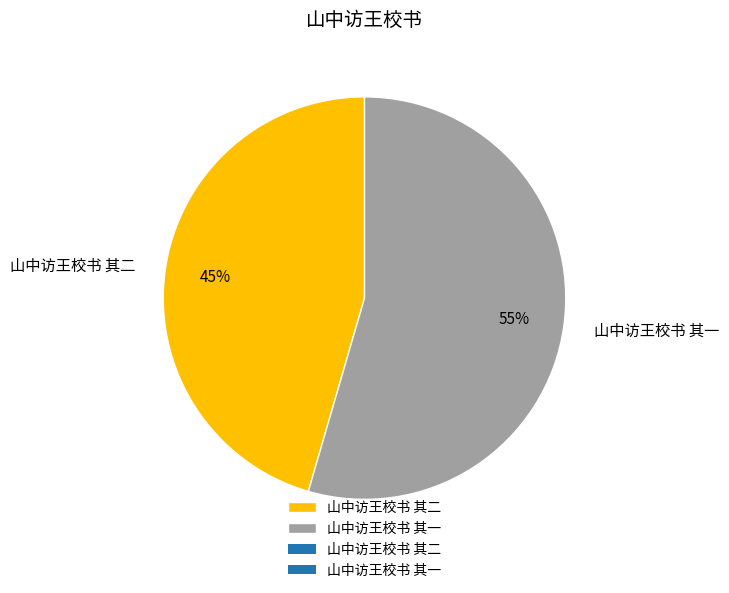

Do 山中访王校书 其二 and 山中访王校书 其一 together represent more than half of the pie?

Yes